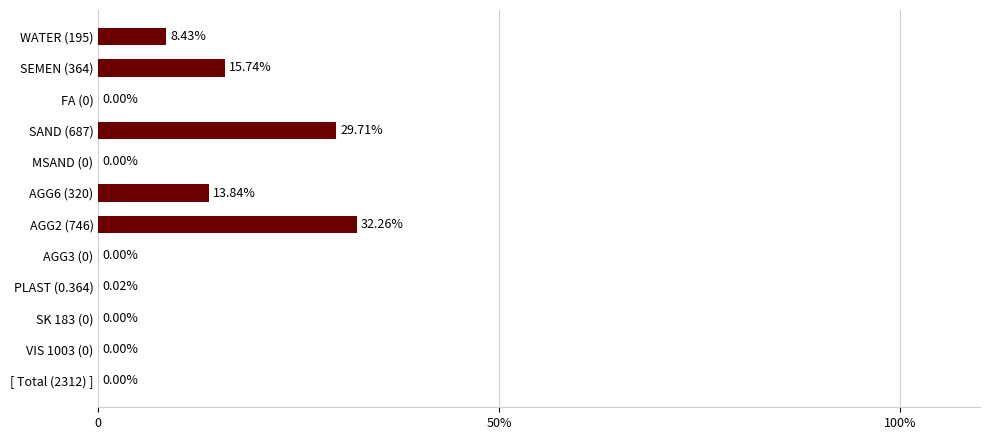

Are the bars horizontal?

Yes